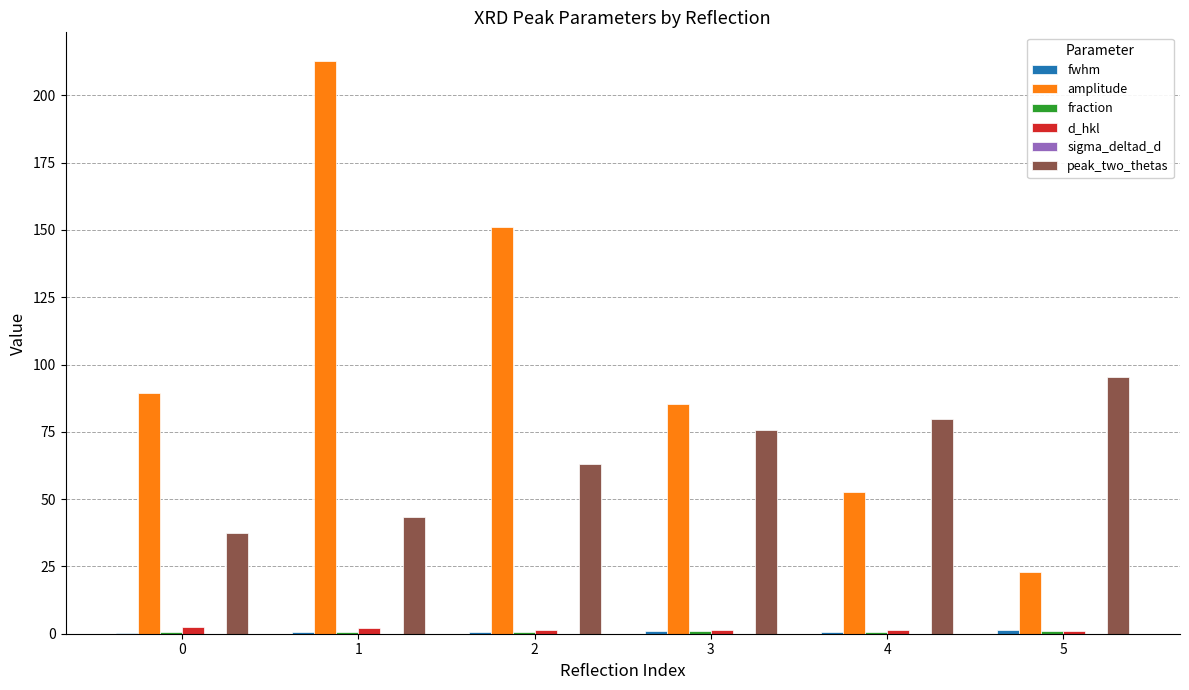

Is it true that amplitude equals 23.1 at 5?

True